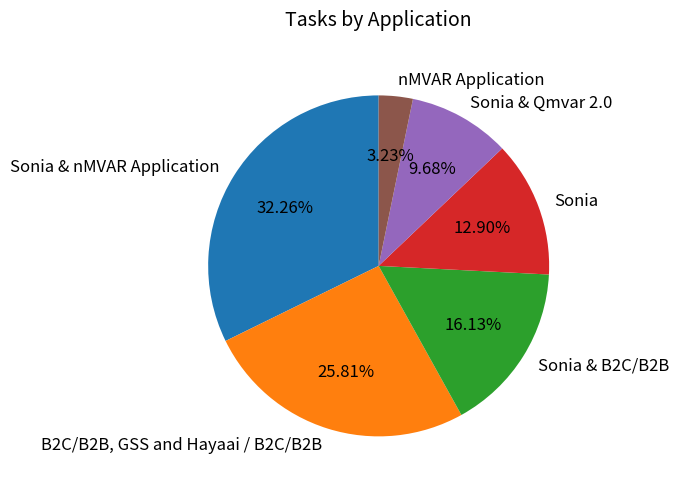

To the nearest percent, what portion does Sonia & B2C/B2B represent?

16%